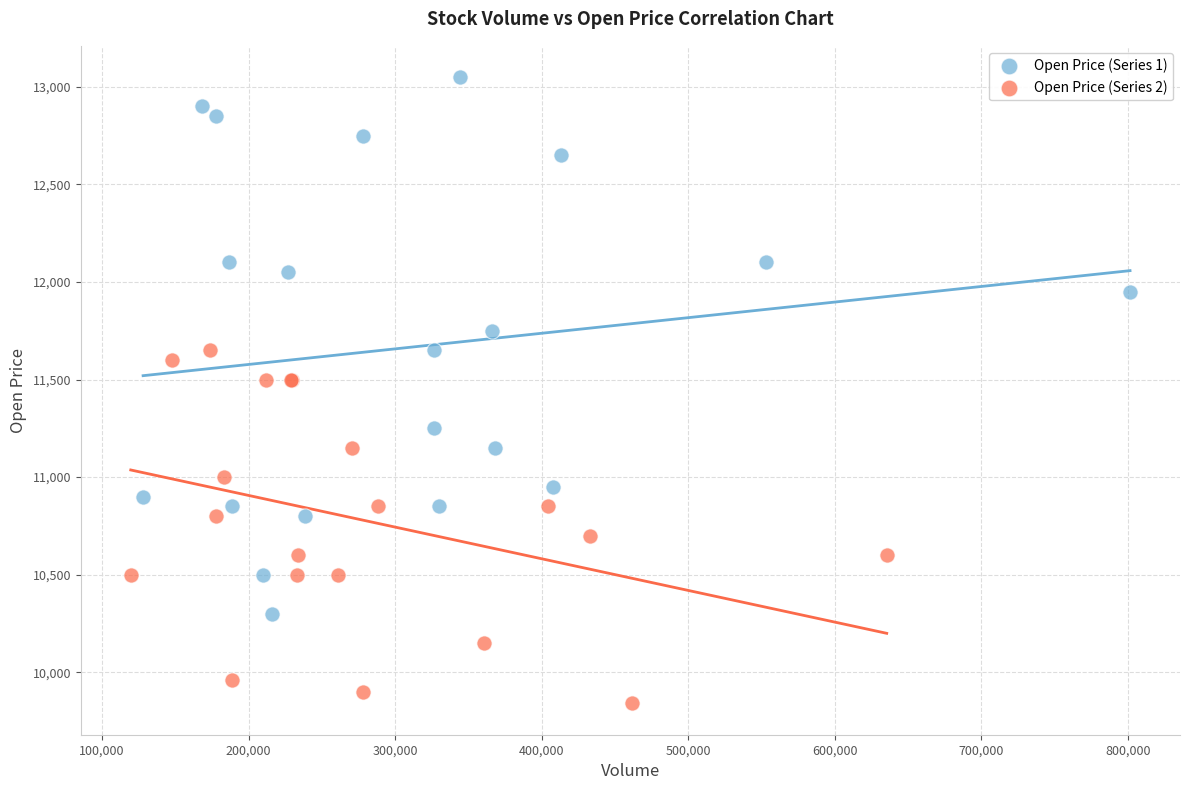

What are all the series names shown in the legend?

Open Price (Series 1), Open Price (Series 2)